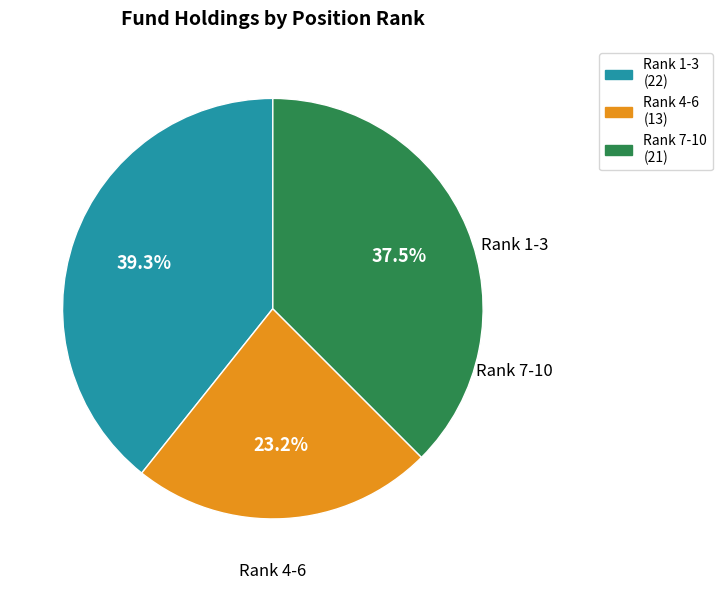

Do Rank 4-6 (13) and Rank 1-3 (22) together represent more than half of the pie?

Yes